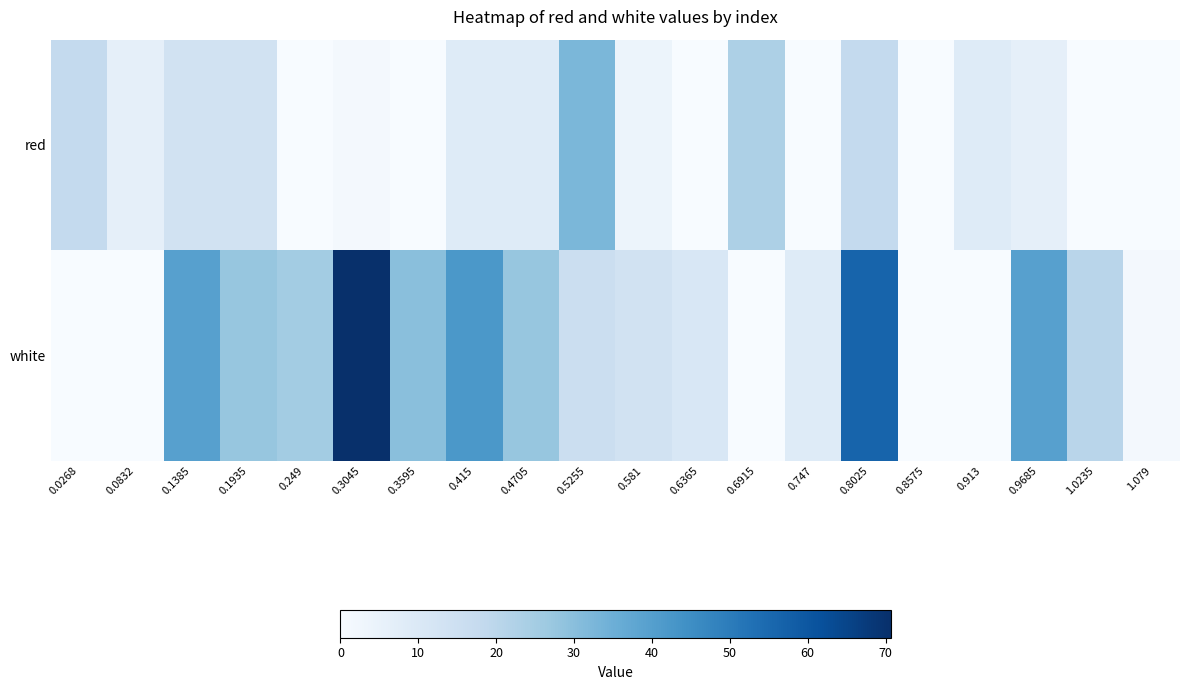

Rank the series by their maximum value, from lowest to highest.

red, white